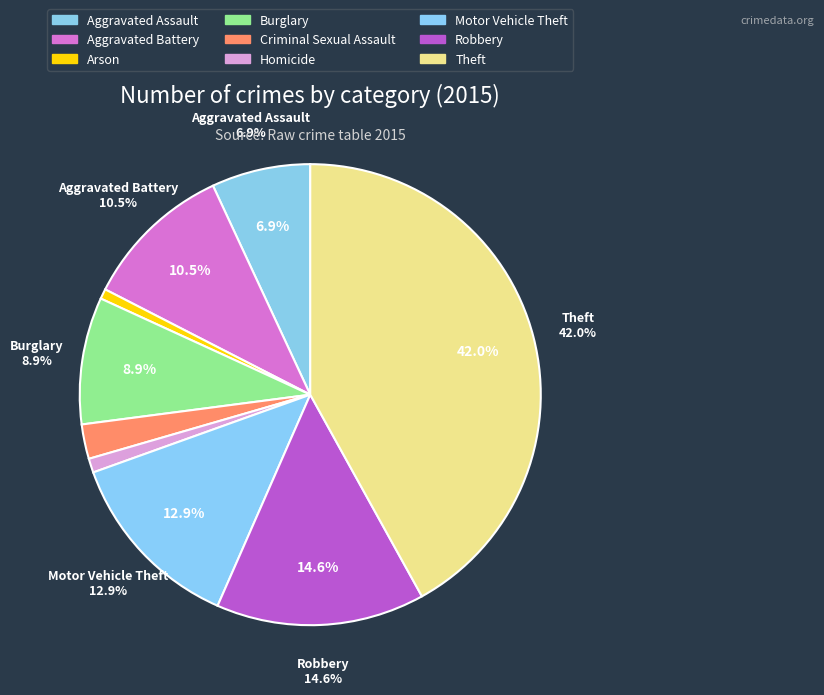

Count the number of slices in the pie.

9